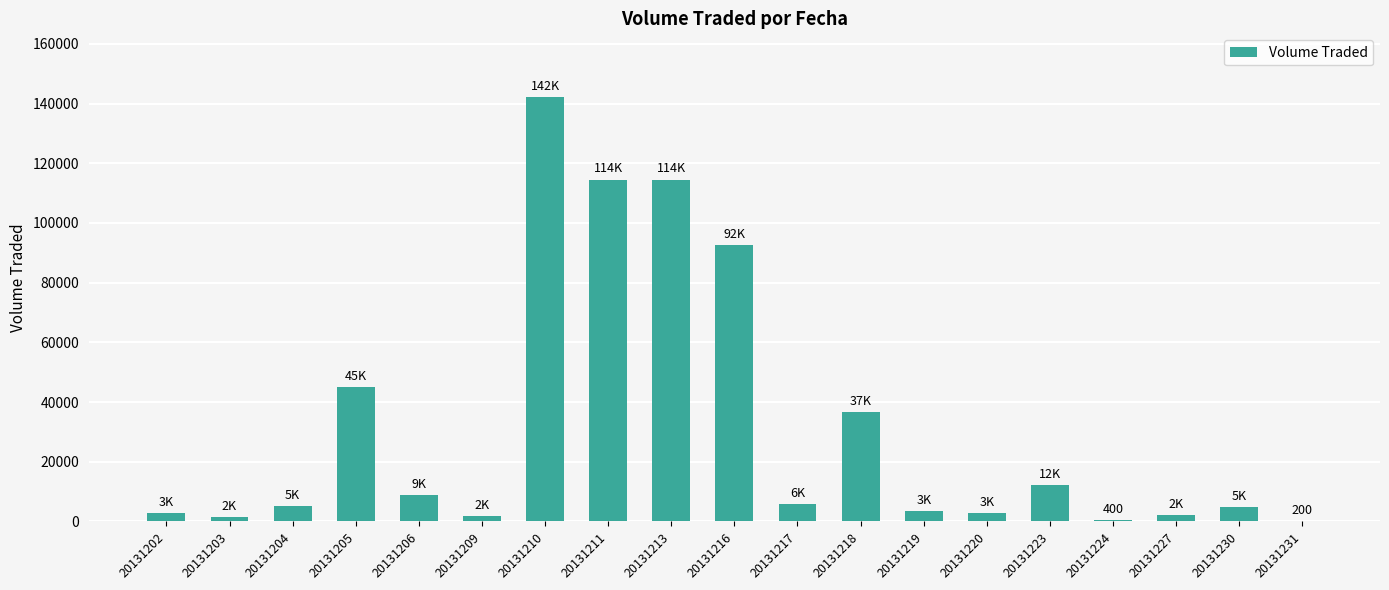

What is the sum of all values?

597100